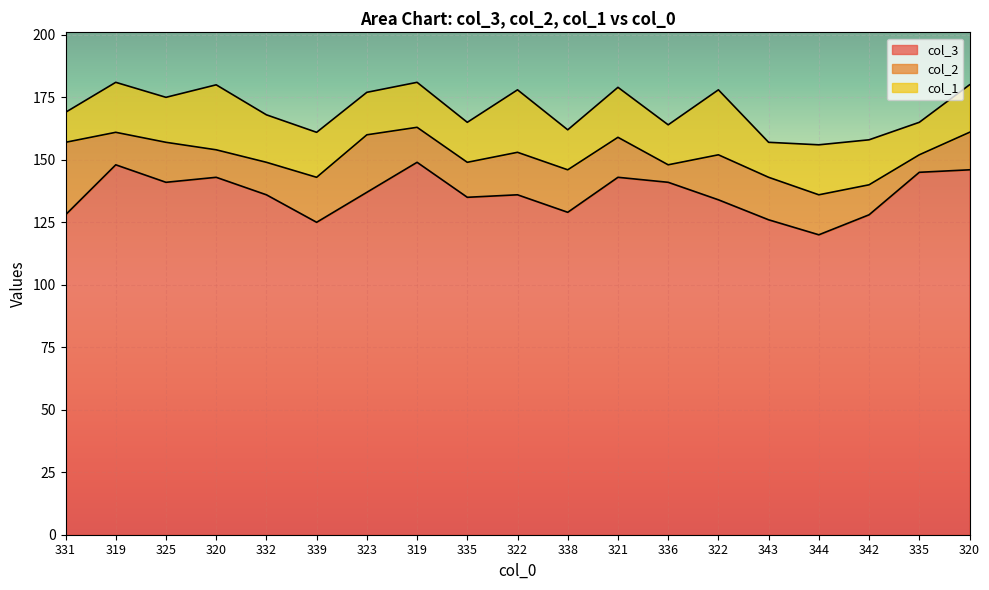

What is the difference between the maximum and minimum values in the col_3 series?

29